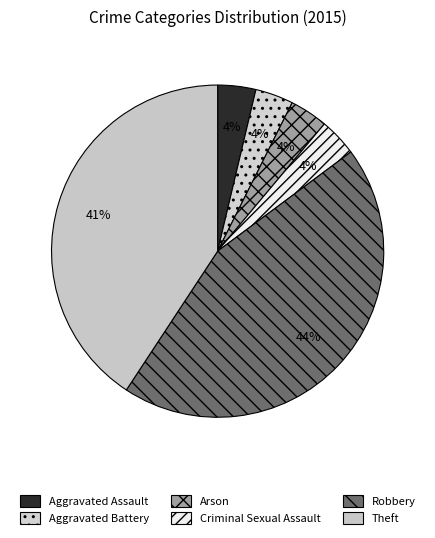

To the nearest percent, what portion does Theft represent?

41%